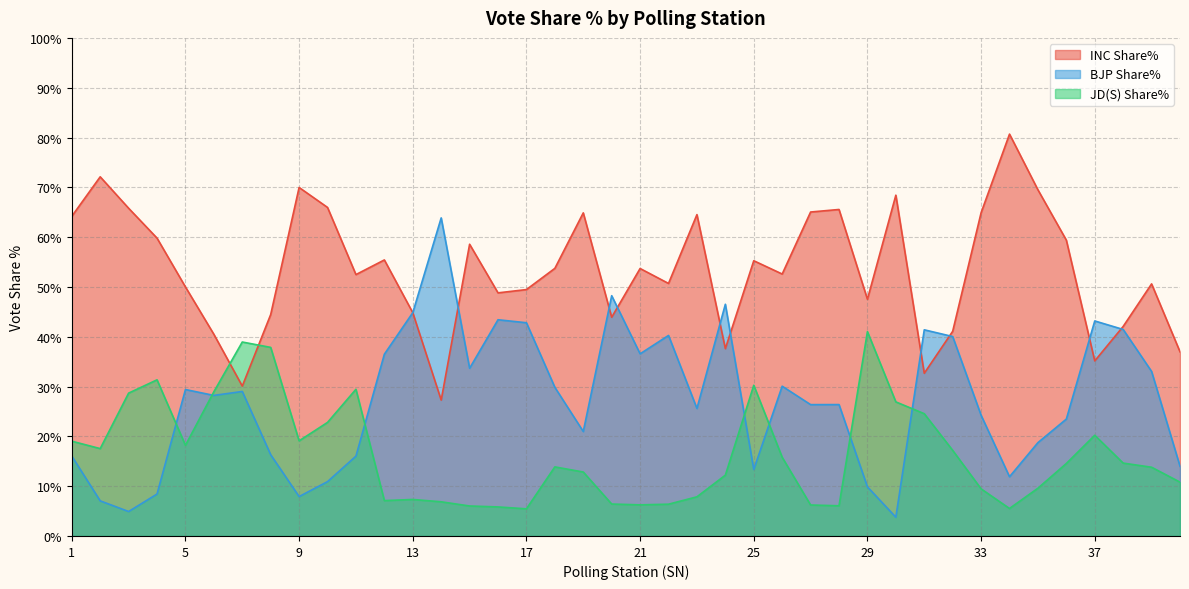

Rank the series by their maximum value, from highest to lowest.

INC Share%, BJP Share%, JD(S) Share%